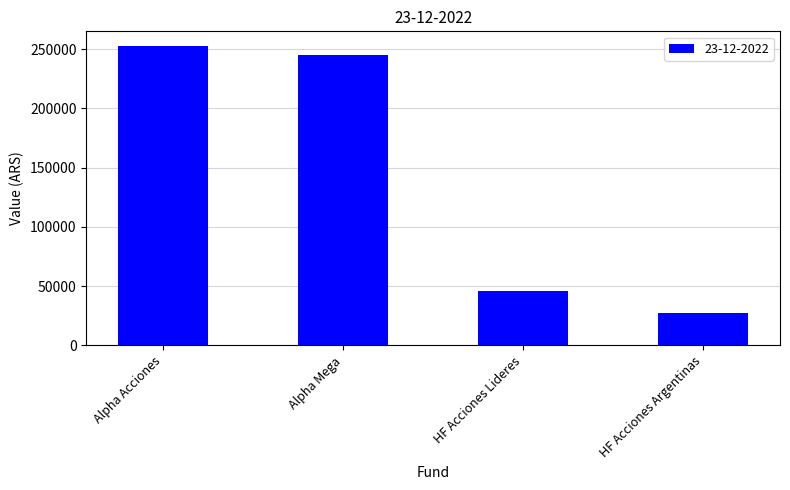

Which label corresponds to the smallest value in the chart?

HF Acciones Argentinas